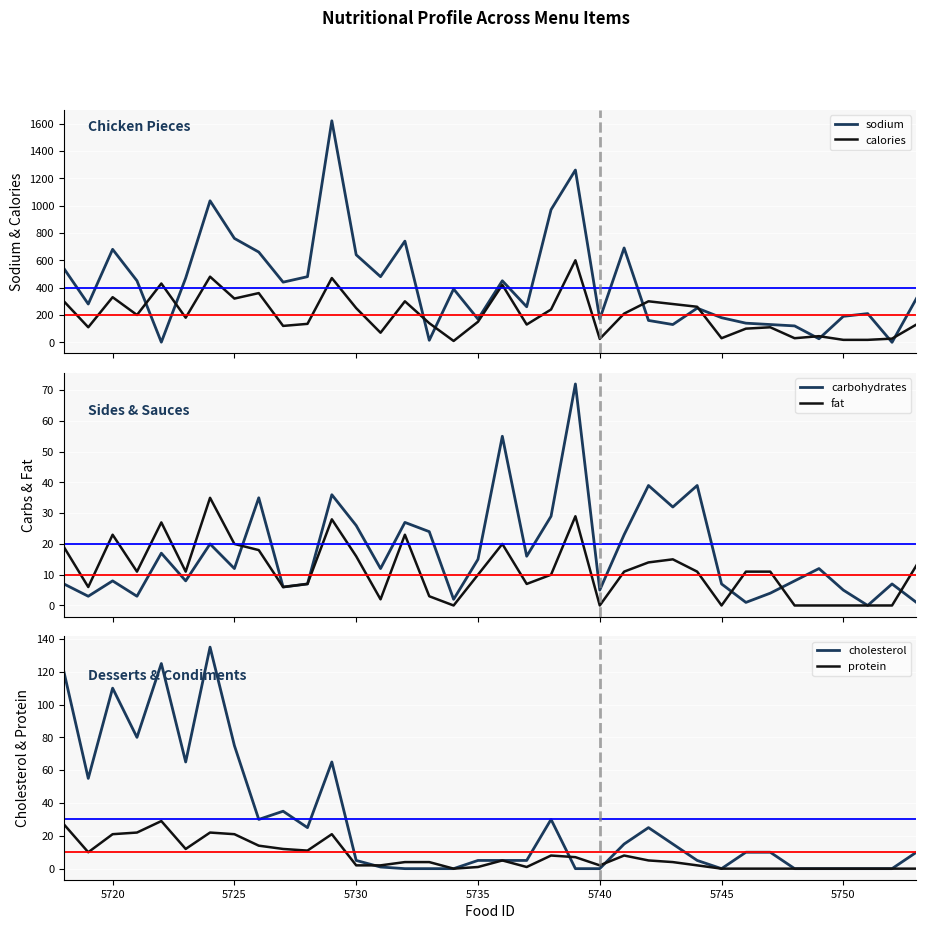

Reading right to left, extract all data points from this chart.

sodium: 320	0	210	190	26	120	130	140	180	250	130	160	690	170	1260	970	260	450	170	390	15	740	480	640	1620	480	440	660	760	1035	470	1	450	680	280	540
calories: 130	27	18	18	45	30	110	100	30	260	280	300	210	25	600	240	130	420	150	10	140	300	70	250	470	135	120	360	320	480	180	430	200	330	110	300
carbohydrates: 1	7	0	5	12	8	4	1	7	39	32	39	23	5	72	29	16	55	15	2	24	27	12	26	36	7	6	35	12	20	8	17	3	8	3	7
fat: 13	0	0	0	0	0	11	11	0	11	15	14	11	0	29	10	7	20	10	0	3	23	2	16	28	7	6	18	20	35	11	27	11	23	6	19
cholesterol: 10	0	0	0	0	0	10	10	0	5	15	25	15	0	0	30	5	5	5	0	0	0	1	5	65	25	35	30	75	135	65	125	80	110	55	120
protein: 0	0	0	0	0	0	0	0	0	2	4	5	8	2	7	8	1	5	1	0	4	4	2	2	21	11	12	14	21	22	12	29	22	21	10	27